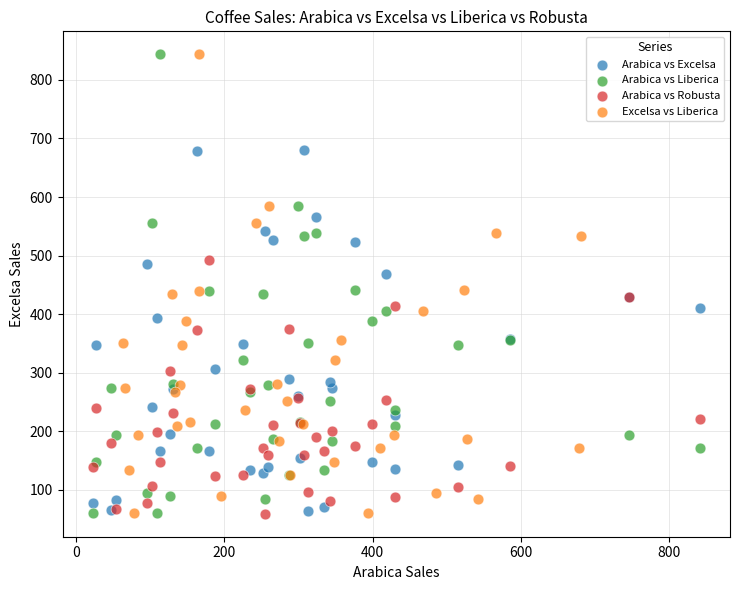

What are all the series names shown in the legend?

Arabica vs Excelsa, Arabica vs Liberica, Arabica vs Robusta, Excelsa vs Liberica